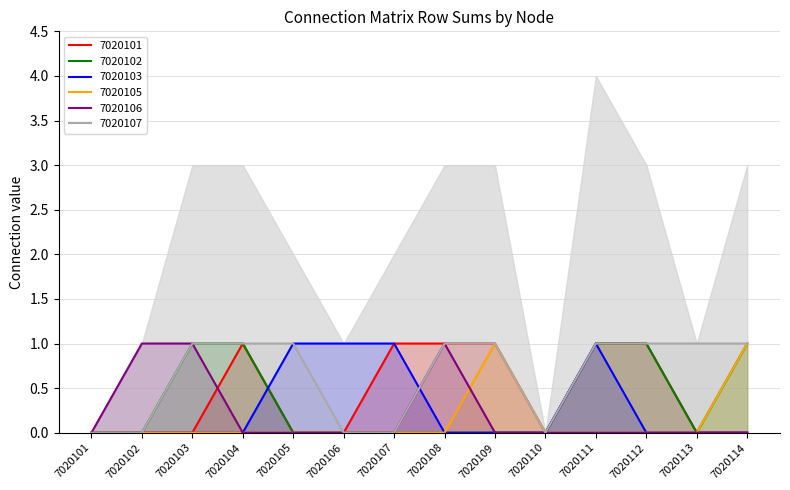

Reading right to left, extract all data points from this chart.

7020101: 7020114=0	7020113=0	7020112=1	7020111=1	7020110=0	7020109=1	7020108=1	7020107=1	7020106=0	7020105=0	7020104=1	7020103=0	7020102=0	7020101=0
7020102: 7020114=1	7020113=0	7020112=1	7020111=1	7020110=0	7020109=0	7020108=0	7020107=0	7020106=0	7020105=0	7020104=1	7020103=1	7020102=0	7020101=0
7020103: 7020114=0	7020113=0	7020112=0	7020111=1	7020110=0	7020109=0	7020108=0	7020107=1	7020106=1	7020105=1	7020104=0	7020103=0	7020102=0	7020101=0
7020105: 7020114=1	7020113=0	7020112=0	7020111=0	7020110=0	7020109=1	7020108=0	7020107=0	7020106=0	7020105=0	7020104=0	7020103=0	7020102=0	7020101=0
7020106: 7020114=0	7020113=0	7020112=0	7020111=0	7020110=0	7020109=0	7020108=1	7020107=0	7020106=0	7020105=0	7020104=0	7020103=1	7020102=1	7020101=0
7020107: 7020114=1	7020113=1	7020112=1	7020111=1	7020110=0	7020109=1	7020108=1	7020107=0	7020106=0	7020105=1	7020104=1	7020103=1	7020102=0	7020101=0